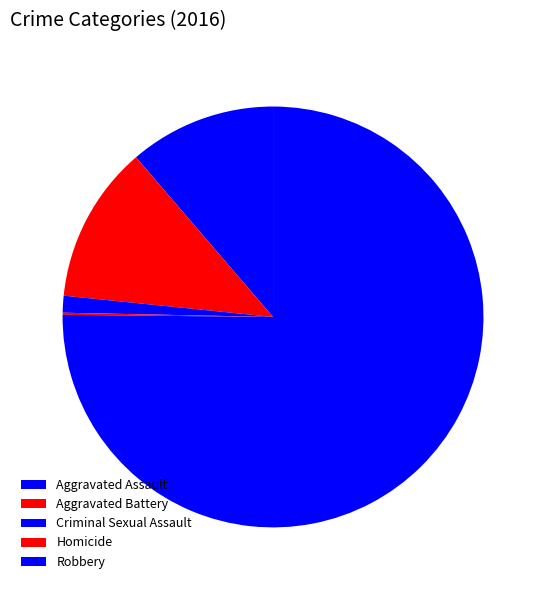

Is it true that Aggravated Assault is 1% of the pie?

False